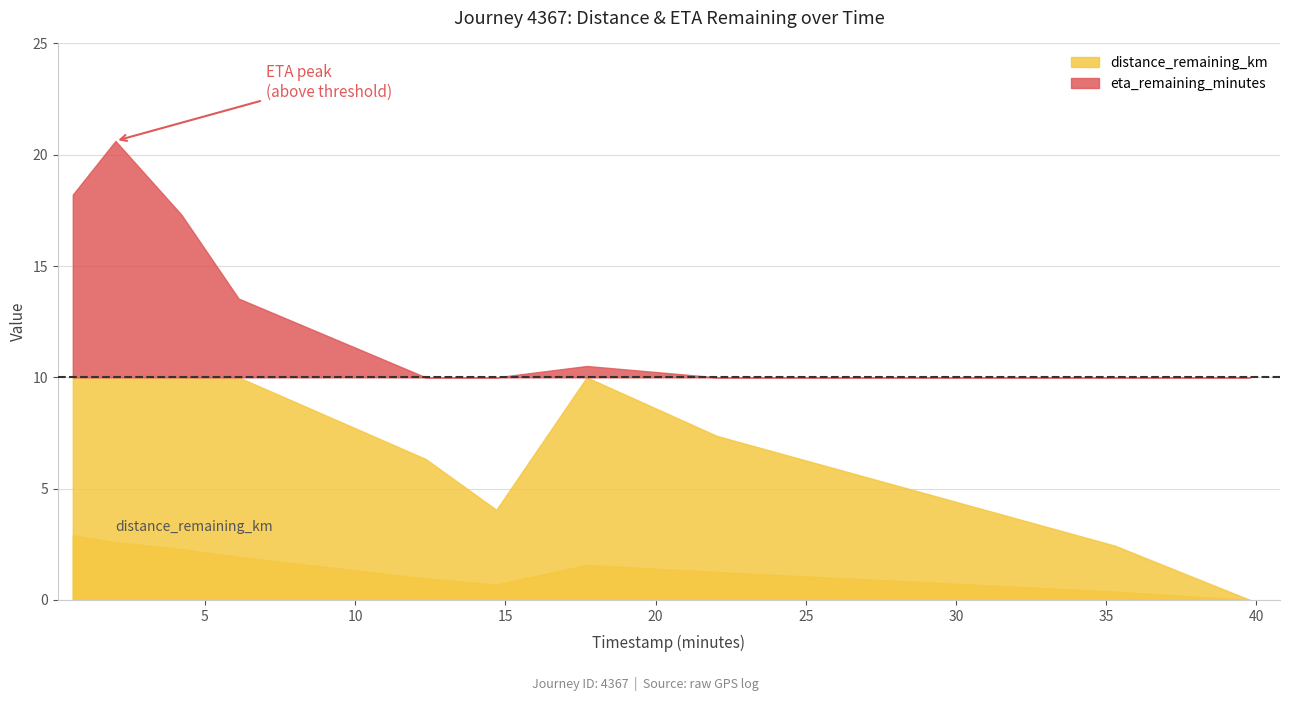

What is the sum of the eta_remaining_minutes values at 6.12 and 12.35?

19.9